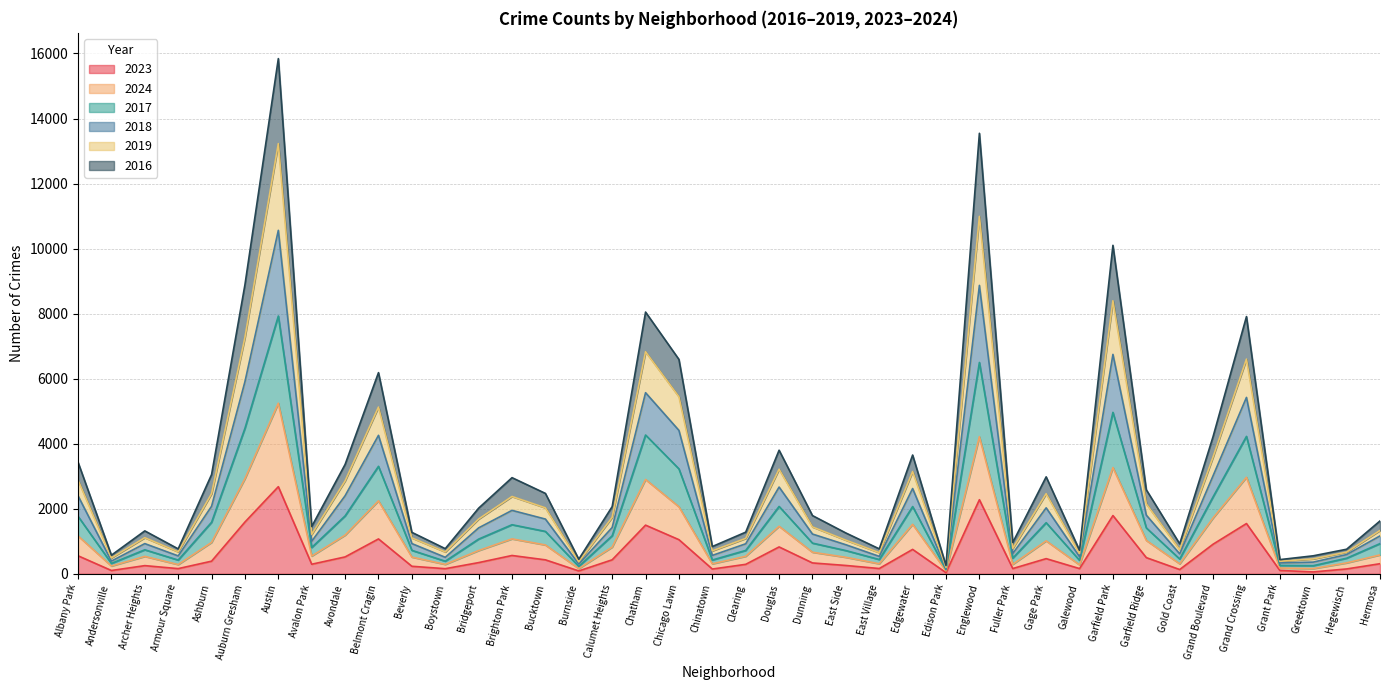

What is the total value across all series at Grand Crossing?

7909